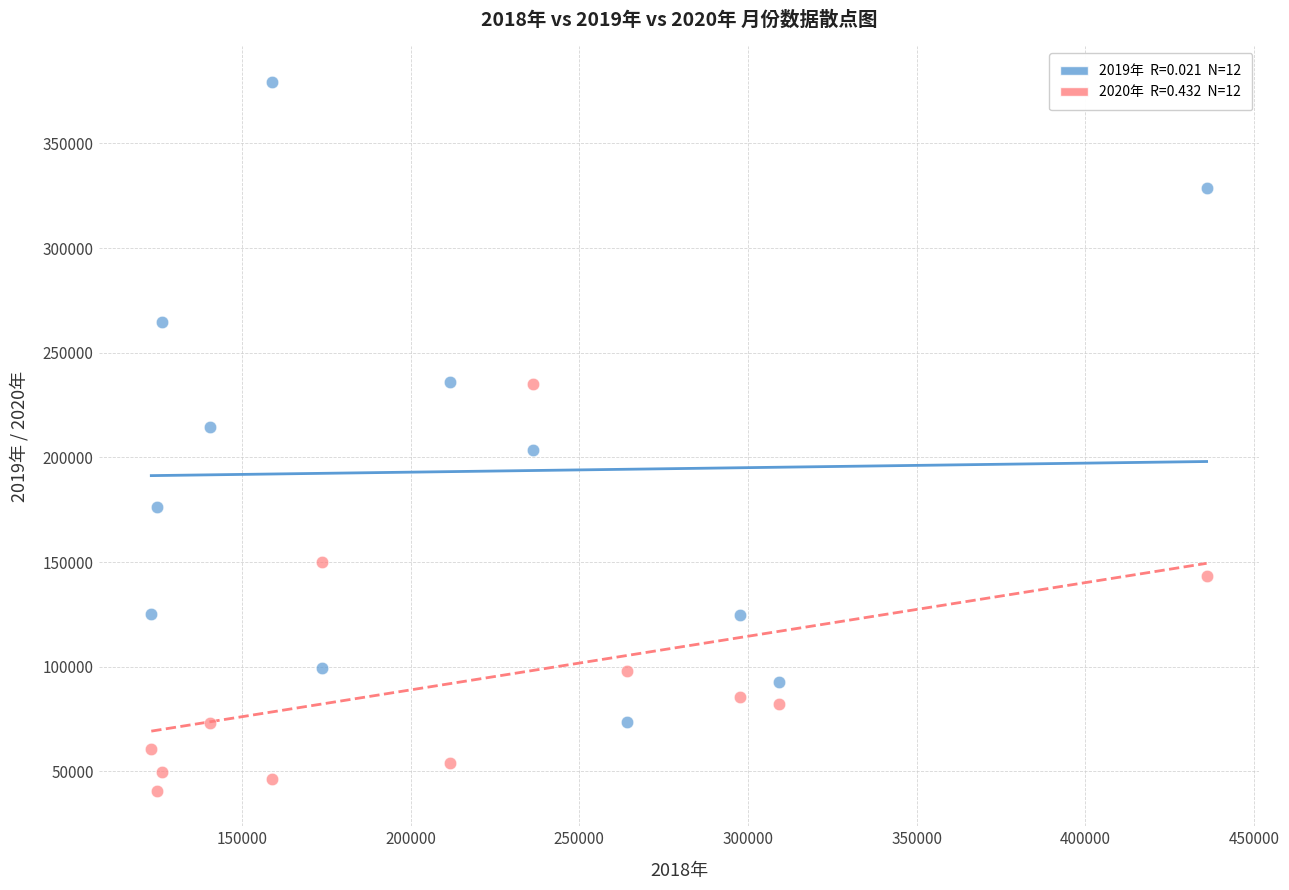

Across all data points, what is the range of Y values (max minus min)?

338676.5